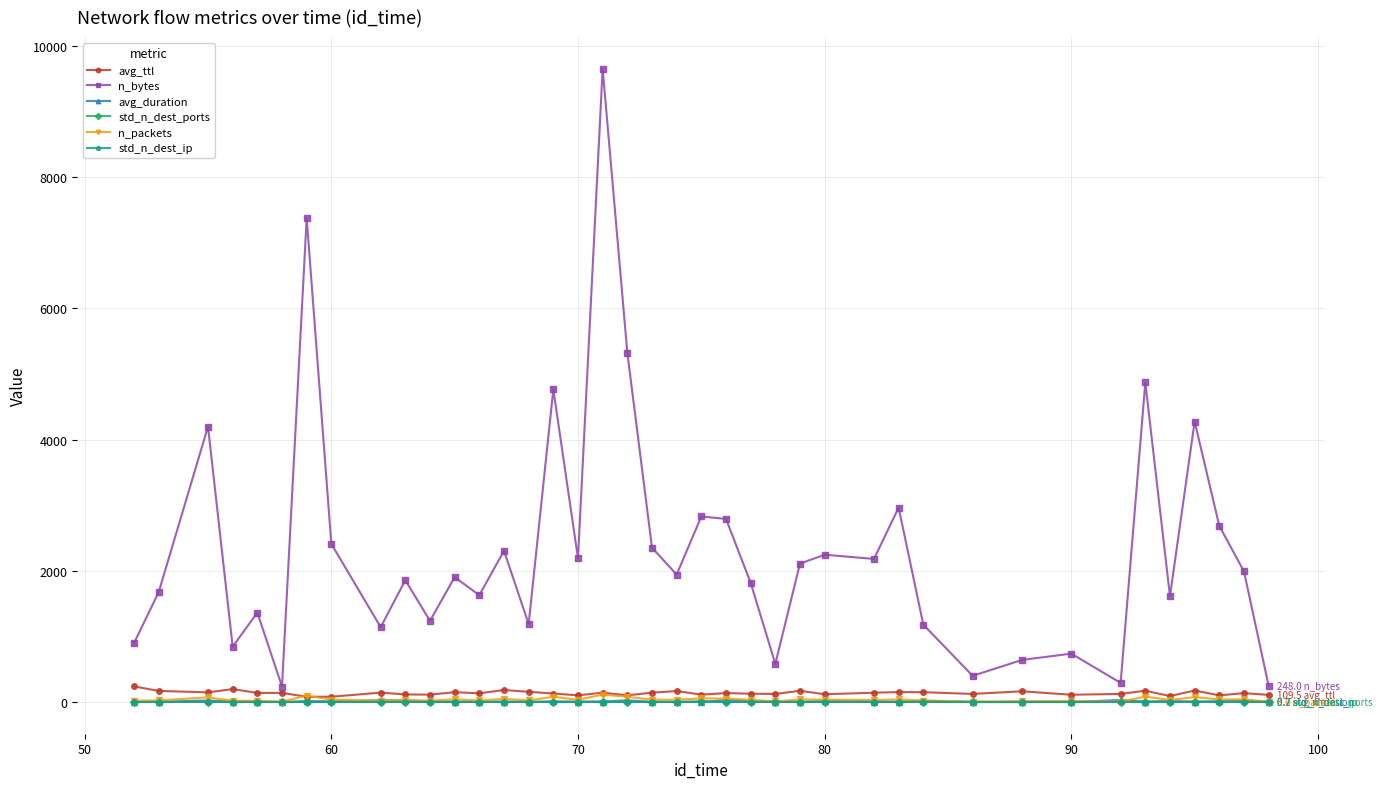

True or false: n_bytes and std_n_dest_ports cross at least once.

False